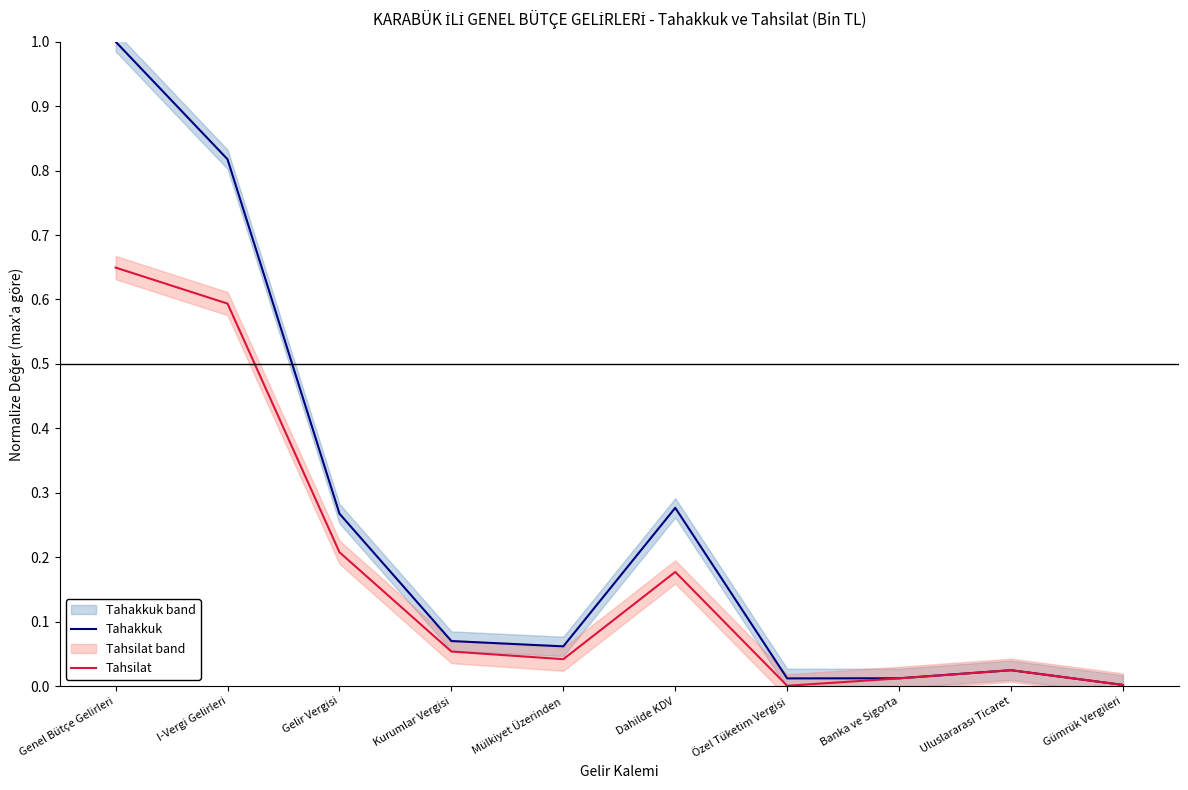

True or false: Tahakkuk has a value of 0.1 at Kurumlar Vergisi.

False